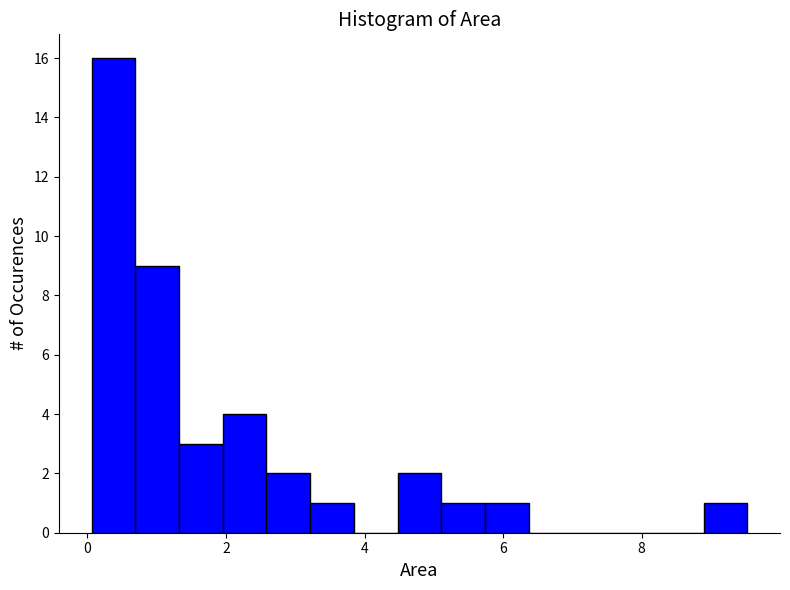

Read against the x-axis, roughly where is the centre of the tallest bar?

0.4